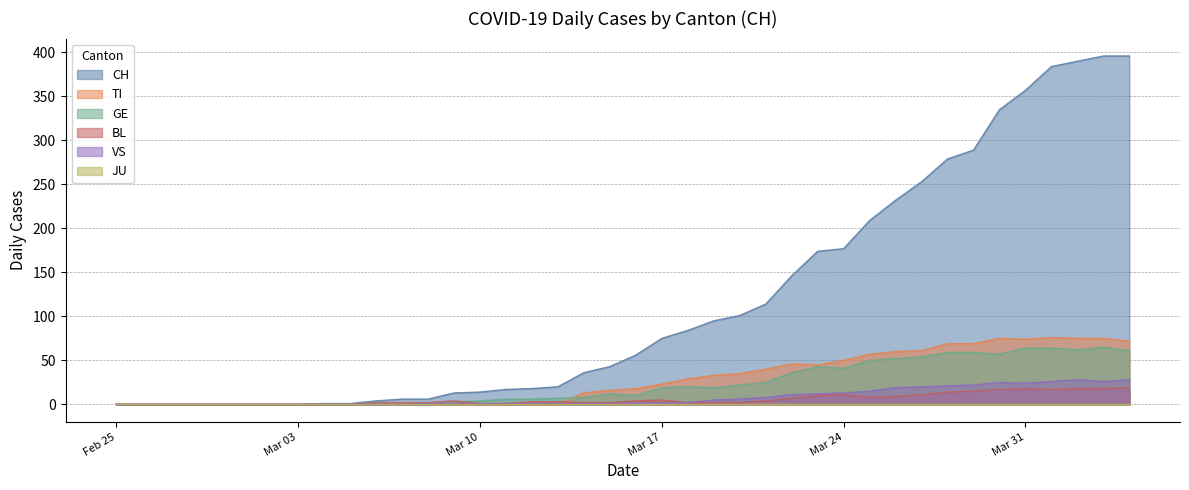

Which series has the largest total across all categories?

CH